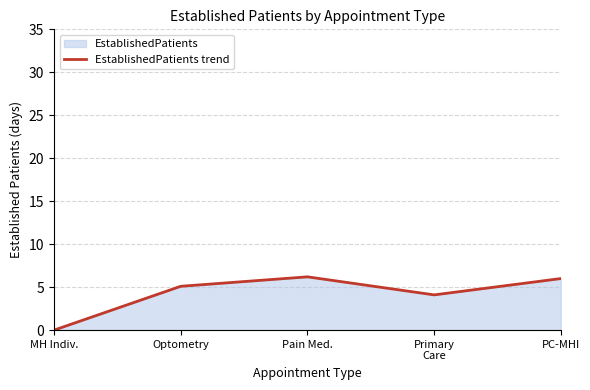

How many interior local peaks (higher than both neighbors) does the data have?

1